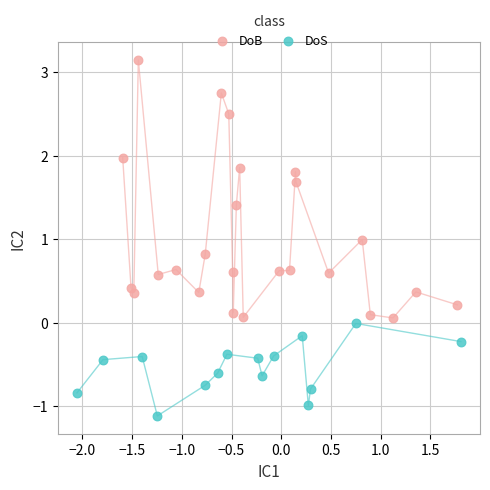

Which series reaches the minimum Y coordinate?

DoS